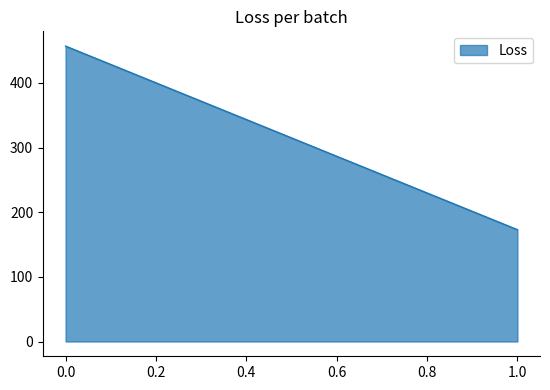

True or false: the data shows 457 at 0.

True